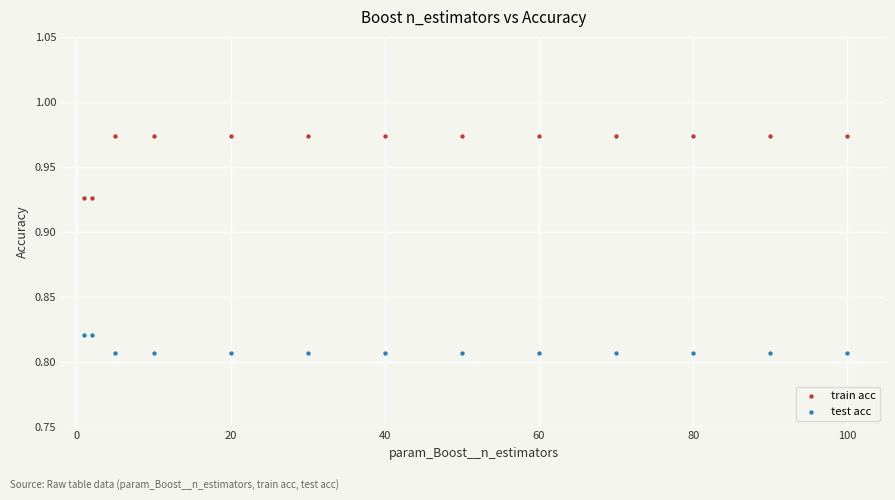

Which series reaches the maximum Y coordinate?

train acc